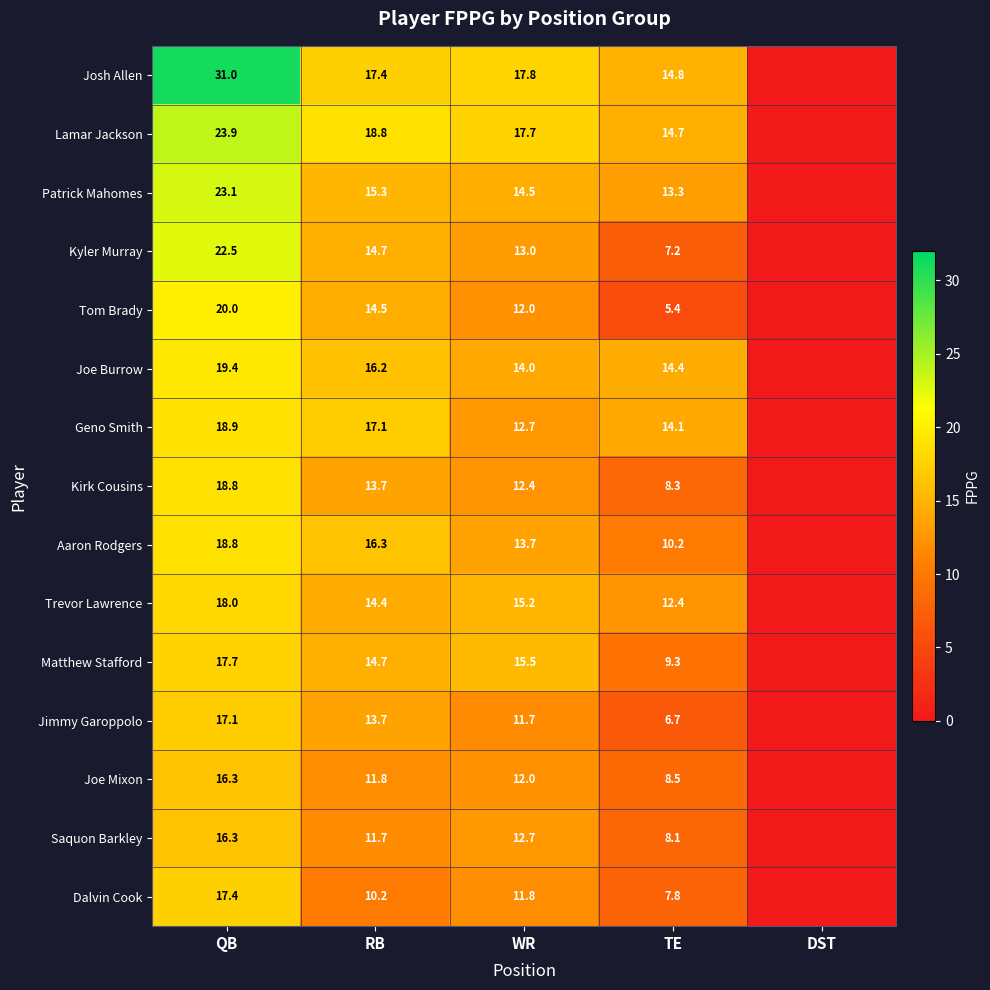

The Josh Allen series shows 6.5 at TE. True or false?

False